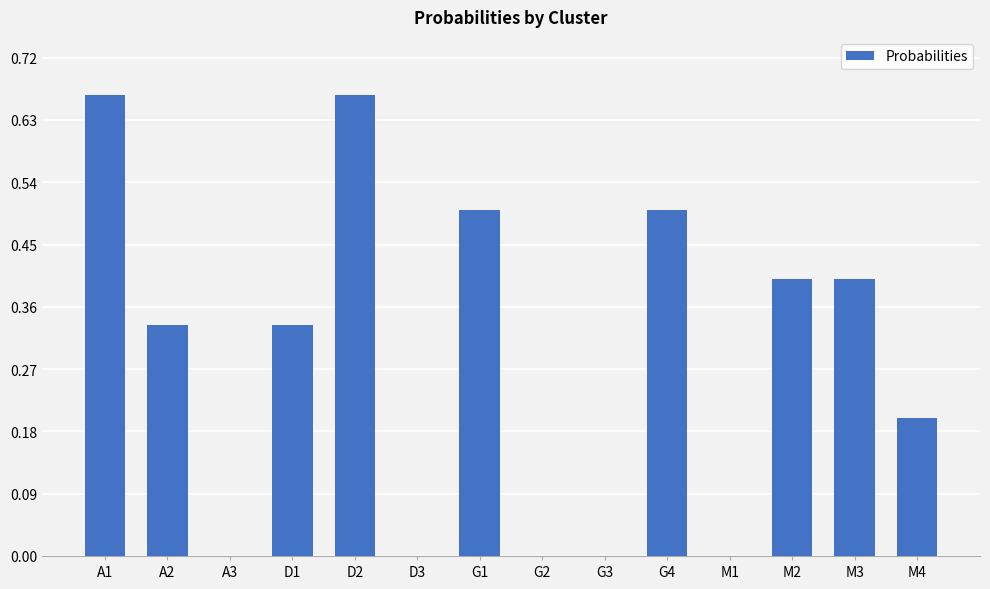

What is the difference between the values at M3 and G1?

0.1